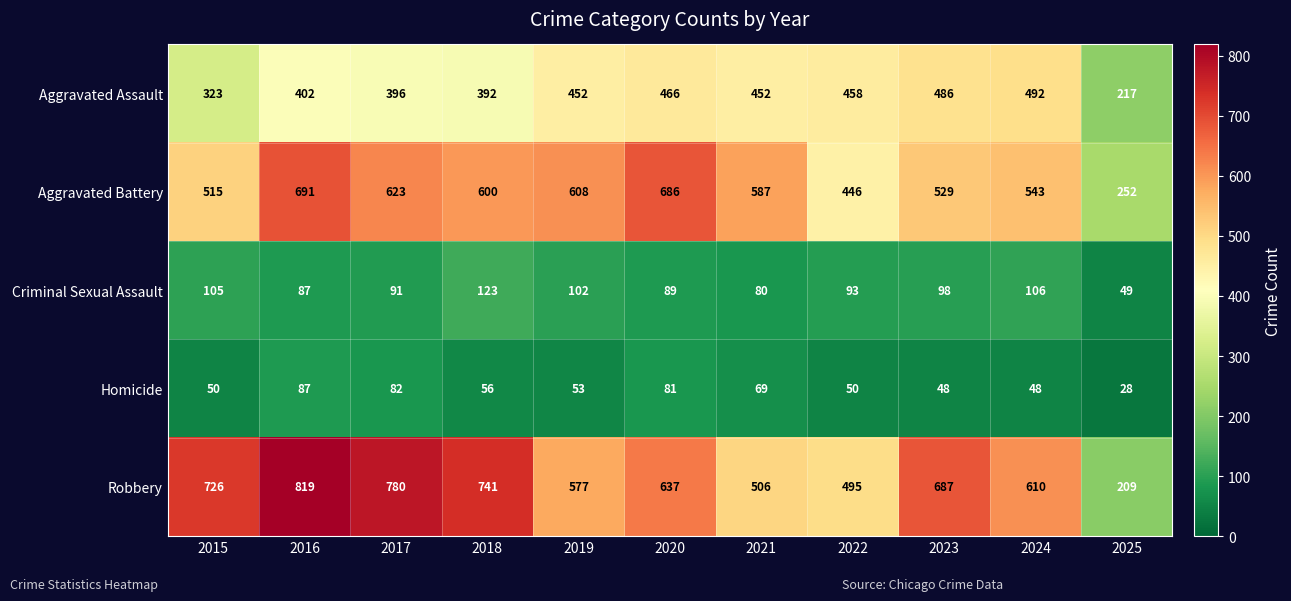

At which category is the sum across all series the highest?

2016